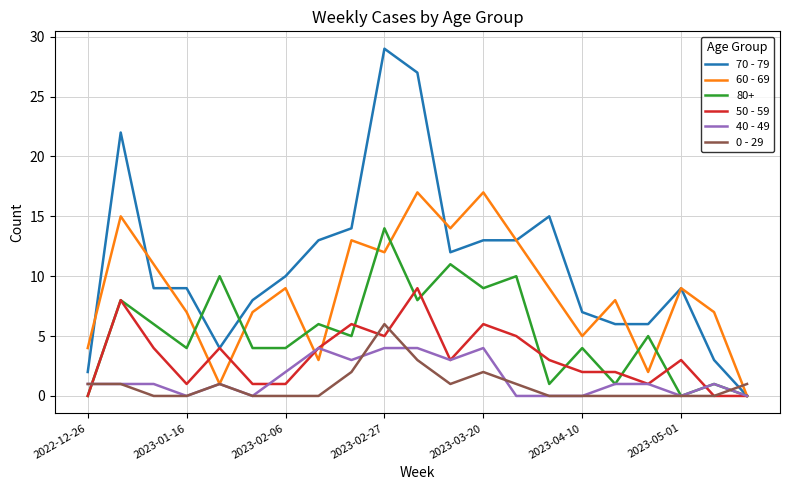

Which series has the largest range (max minus min)?

70 - 79